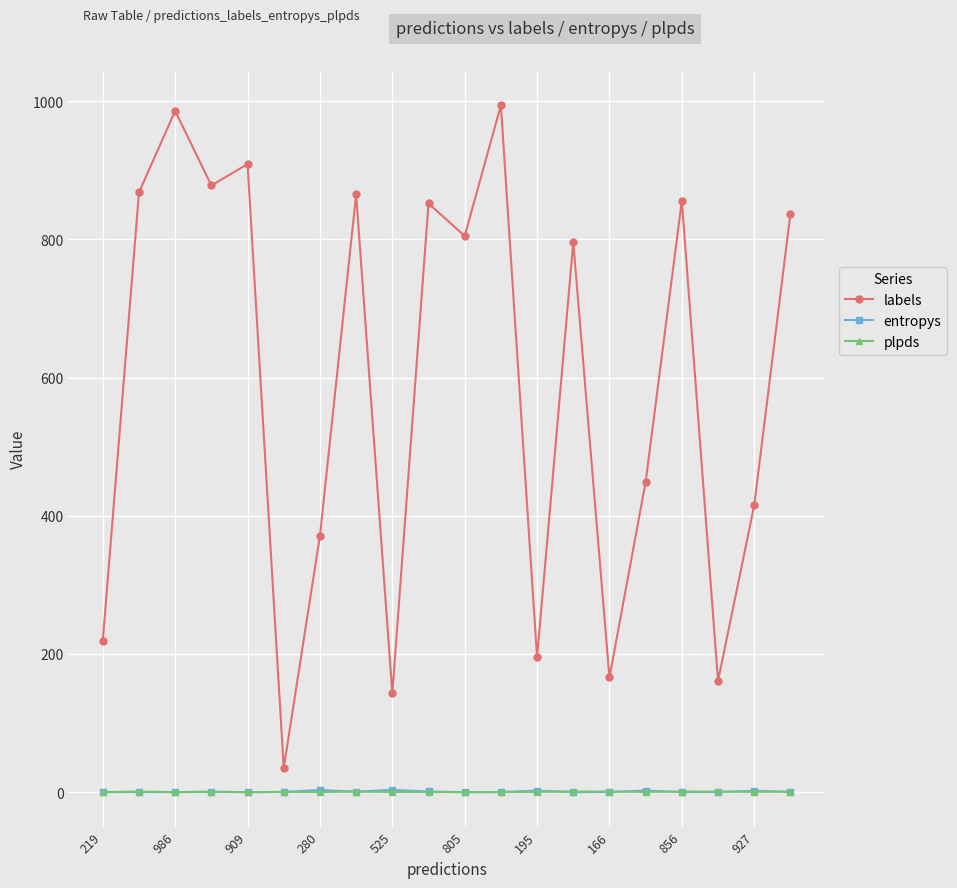

Which series has the largest range (max minus min)?

labels